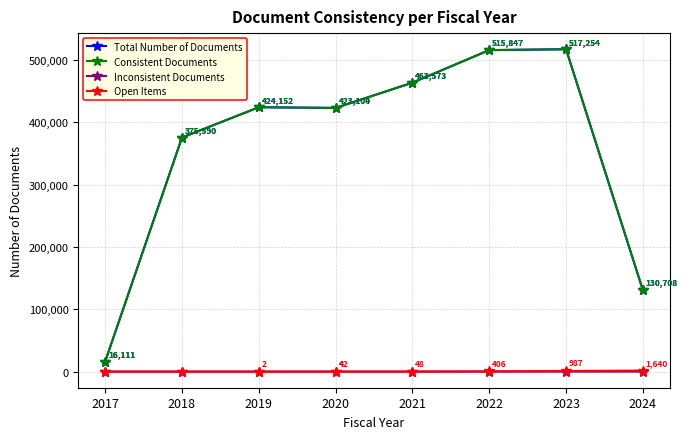

What are all the series names shown in the legend?

Total Number of Documents, Consistent Documents, Inconsistent Documents, Open Items